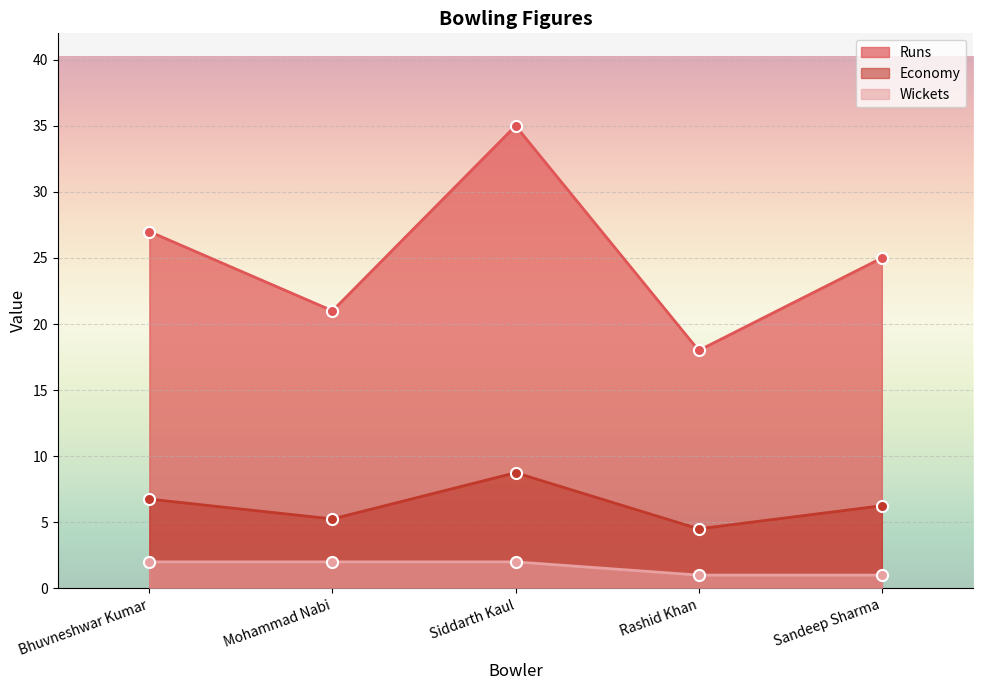

Reading left to right, transcribe all the data shown in this chart.

Runs: 27.0	21.0	35.0	18.0	25.0
Economy: 6.8	5.2	8.8	4.5	6.2
Wickets: 2.0	2.0	2.0	1.0	1.0